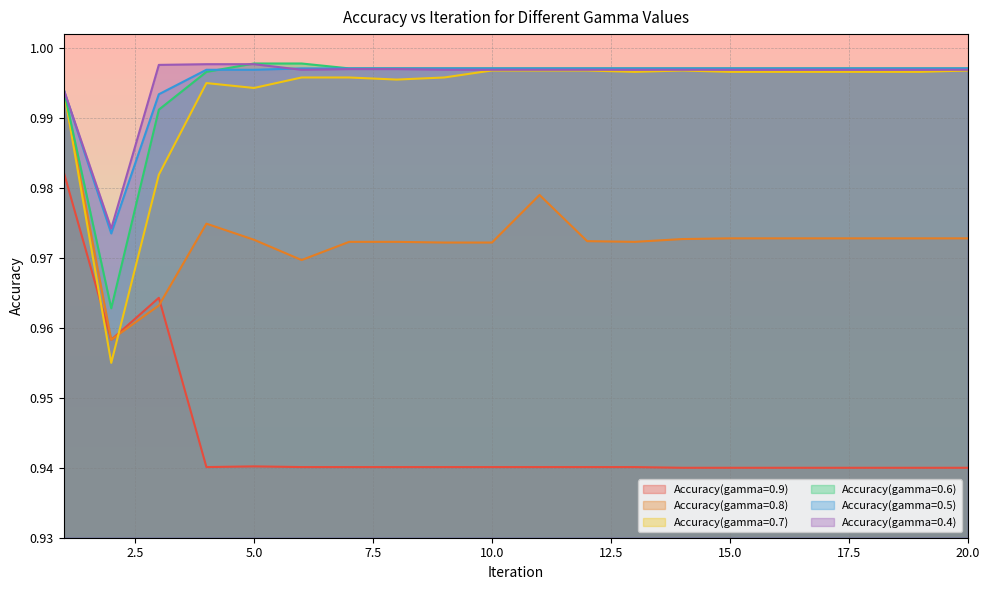

Does the chart have visible grid lines?

Yes